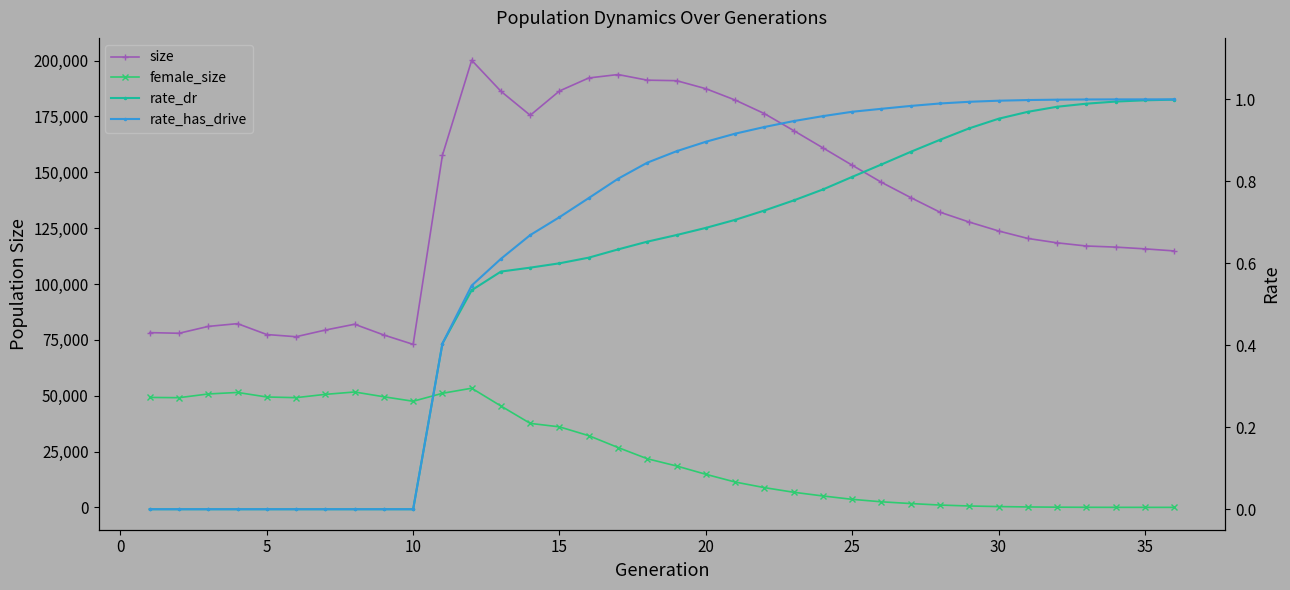

Is the value of rate_dr at −5 greater than the value of rate_has_drive at 17?

No